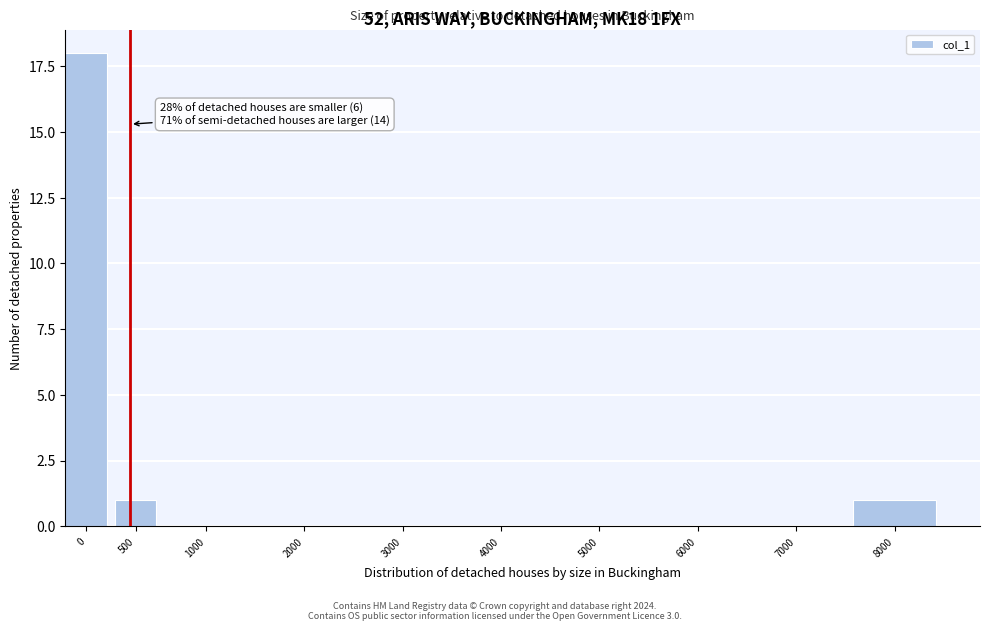

Reading left to right, transcribe all the data shown in this chart.

0=18	500=1	1000=0	2000=0	3000=0	4000=0	5000=0	6000=0	7000=0	8000=1